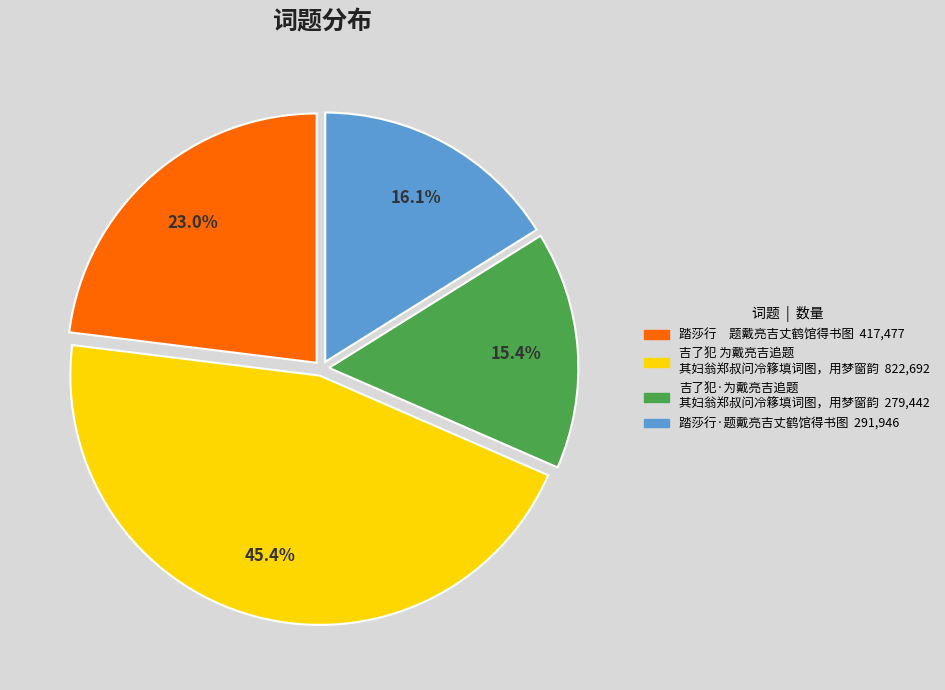

Does any single category account for the majority?

No